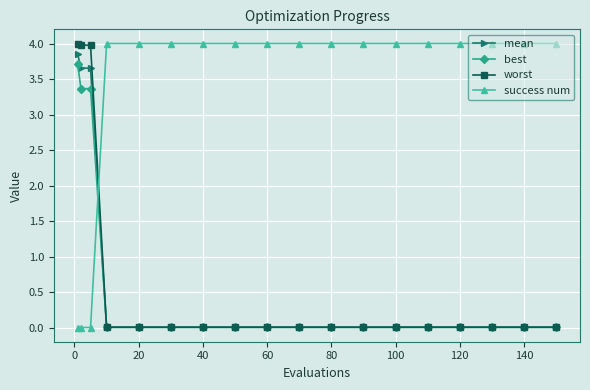

Does the chart have visible grid lines?

Yes